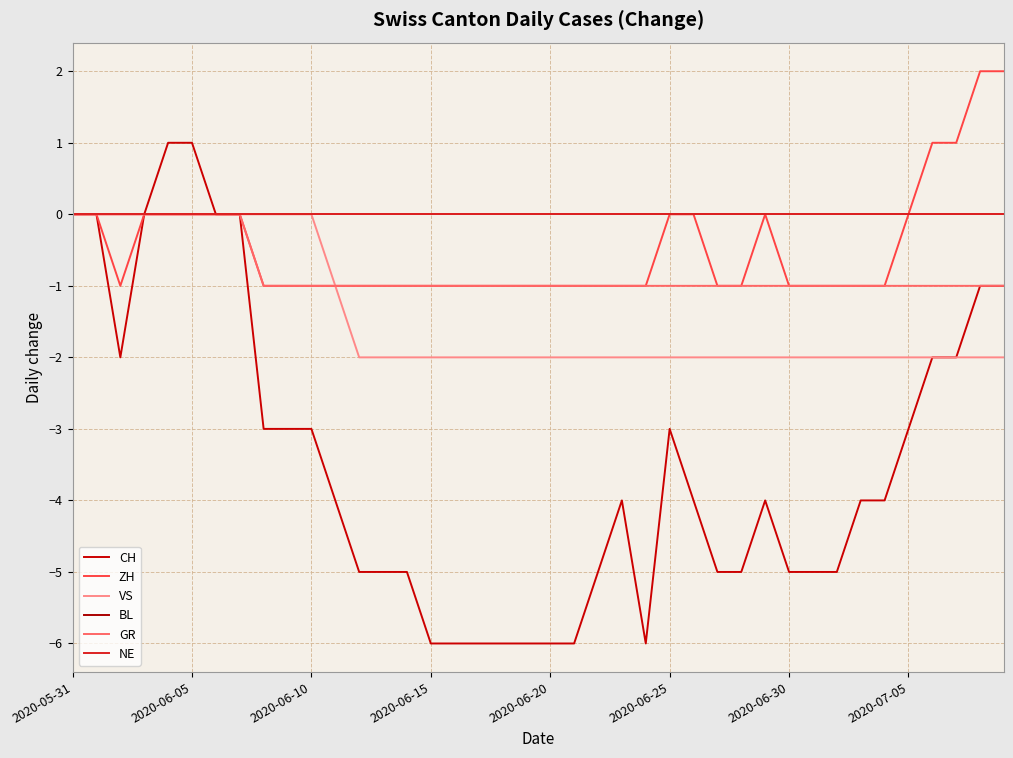

What is the sum of all VS values?

-57